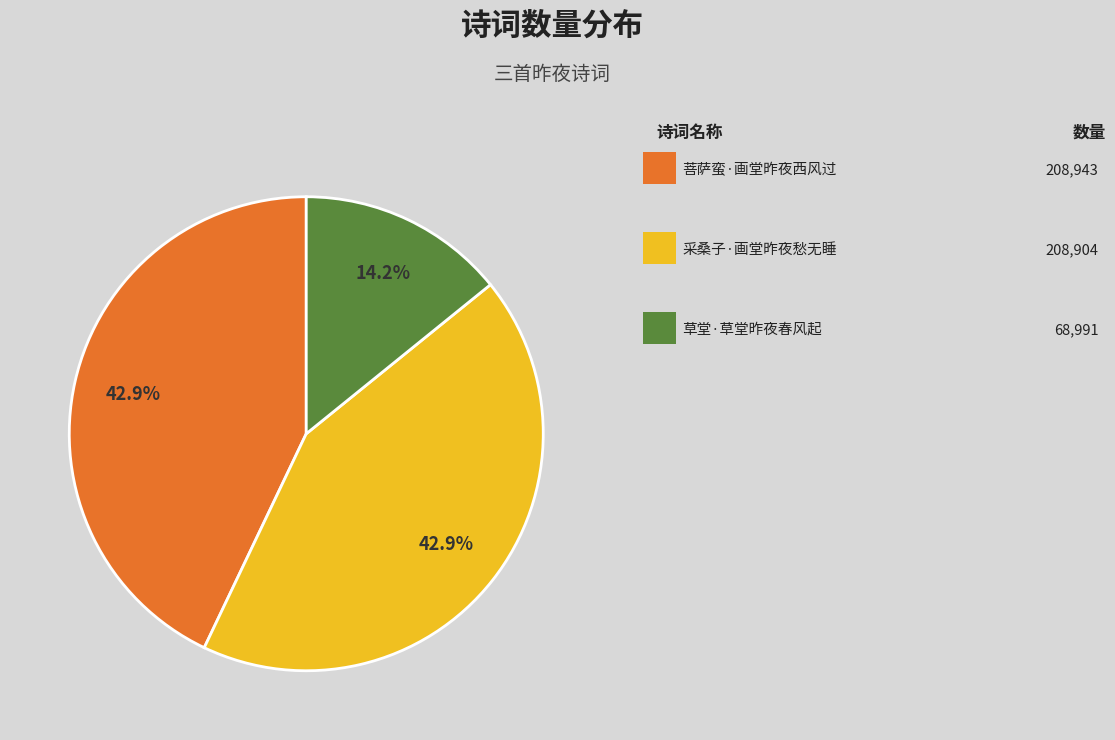

Is there a majority slice in this chart?

No